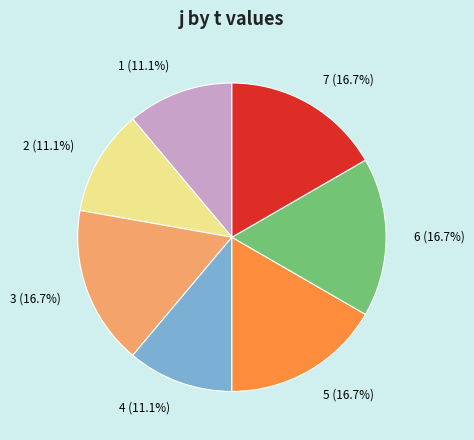

Between 7 and 4, which is larger?

7